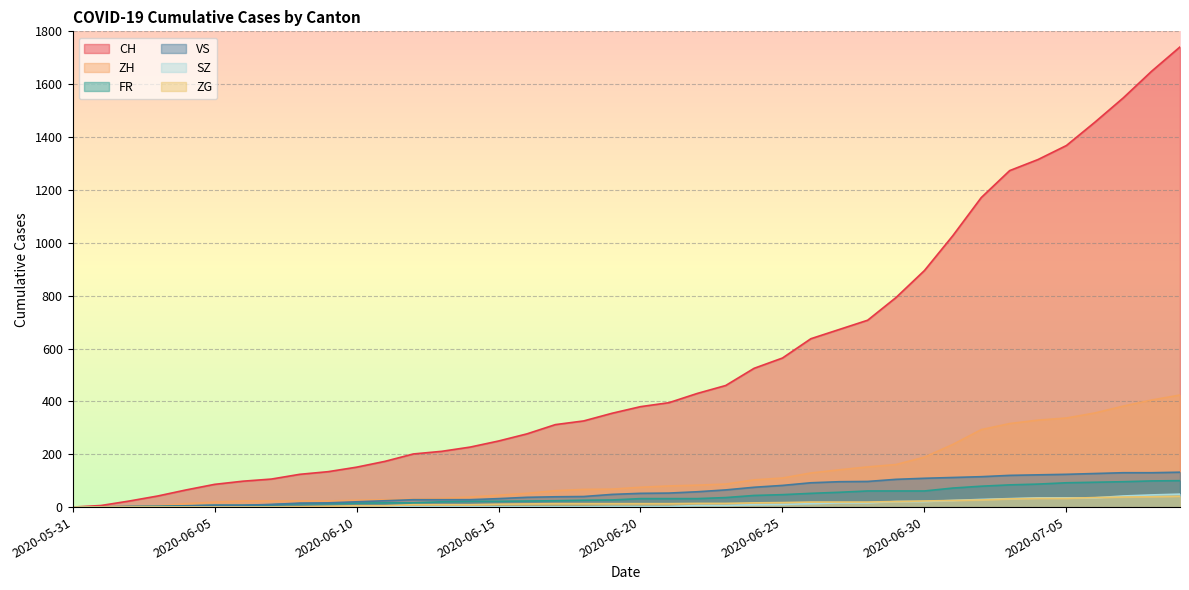

The SZ series shows 7 at 2020-06-26. True or false?

False